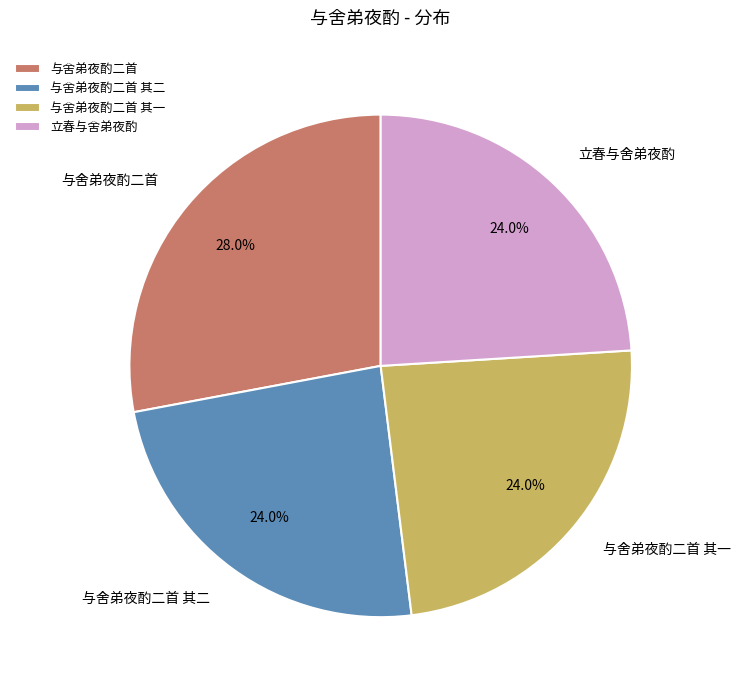

Is 与舍弟夜酌二首 the majority of the pie?

No